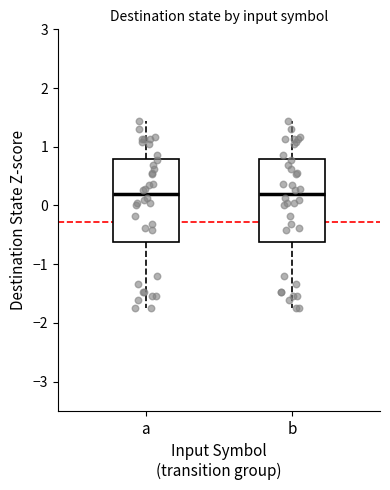

Reading left to right, read every box against the y-axis: the position of its median line, the range the box covers, and the ends of its whiskers. The values are not printed on the chart, so give them approximately, as read against the axis.

a: median 0.2, box -0.6 to 0.8, whiskers -1.8 to 1.4
b: median 0.2, box -0.6 to 0.8, whiskers -1.8 to 1.4